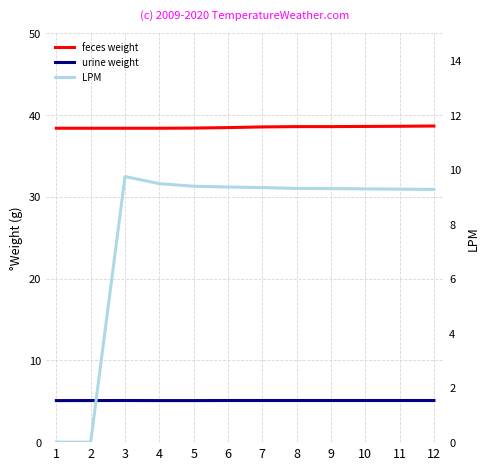

Is it true that LPM equals 9.3 at 9?

True